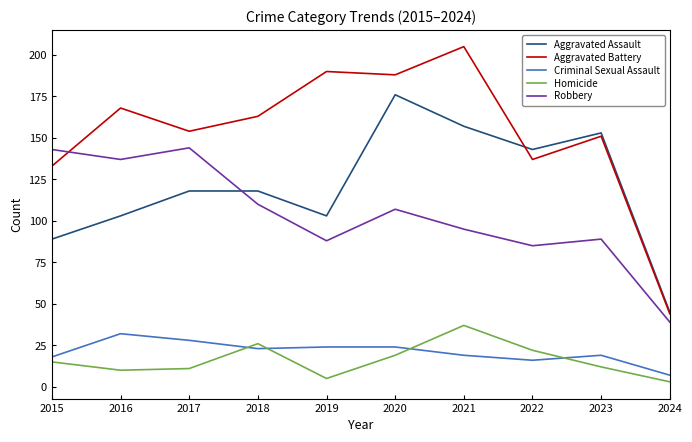

Is it true that Aggravated Assault equals 143 at 2022?

True